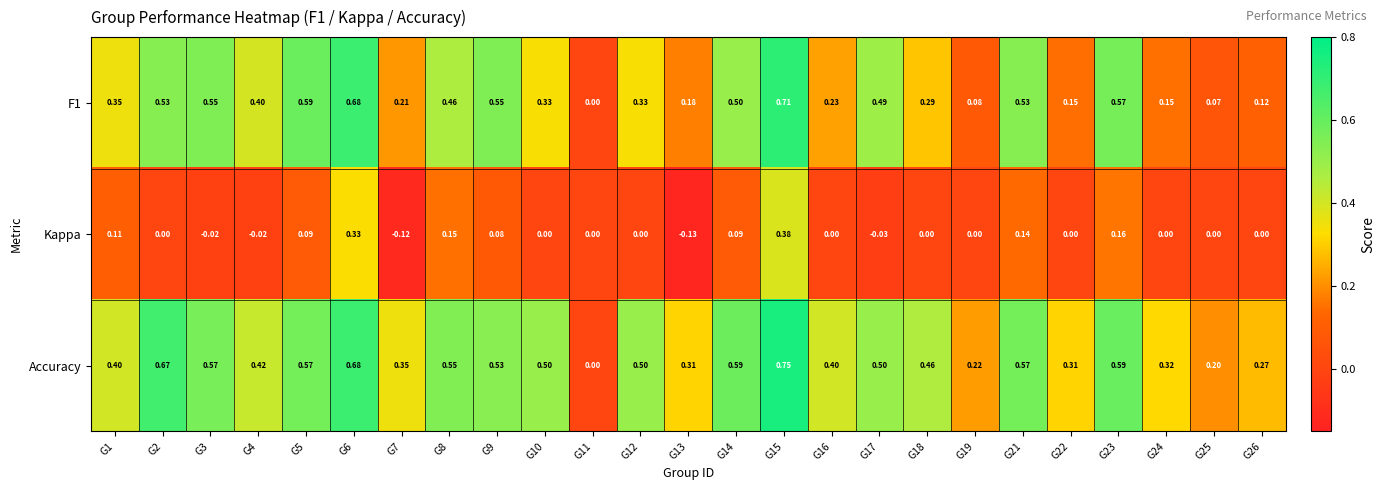

Which series has the largest total across all categories?

Accuracy